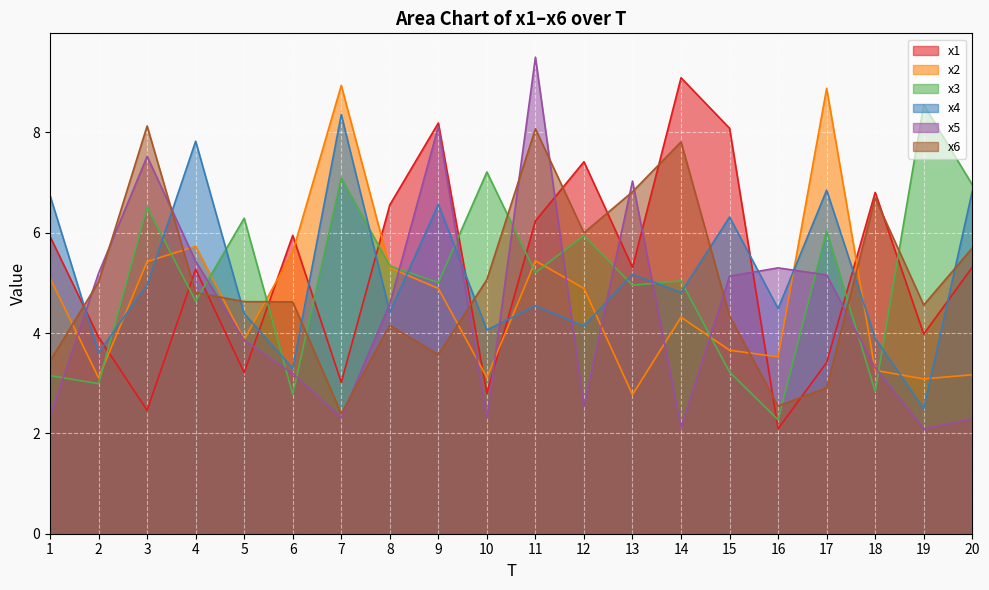

How many interior local peaks does the x6 series have?

5